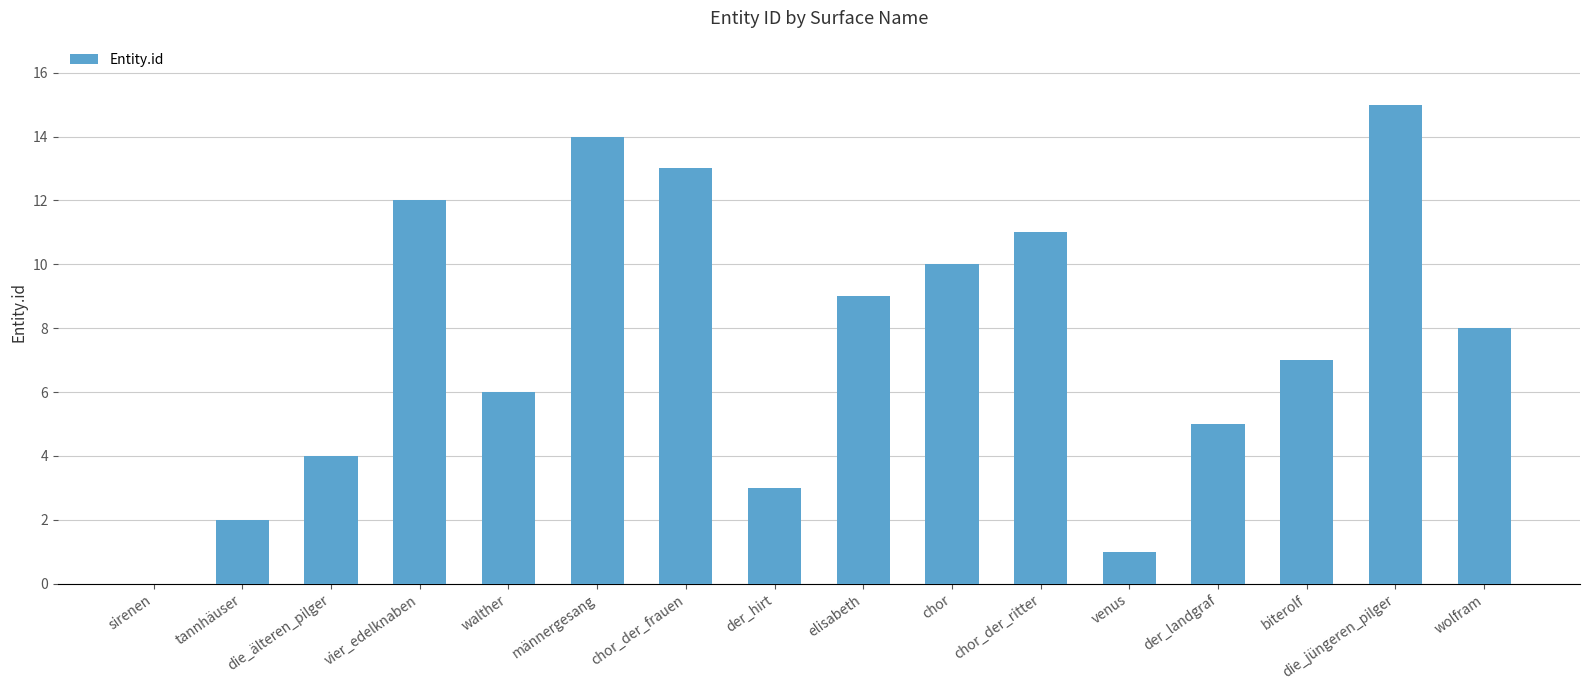

Which has a higher value, wolfram or biterolf?

wolfram